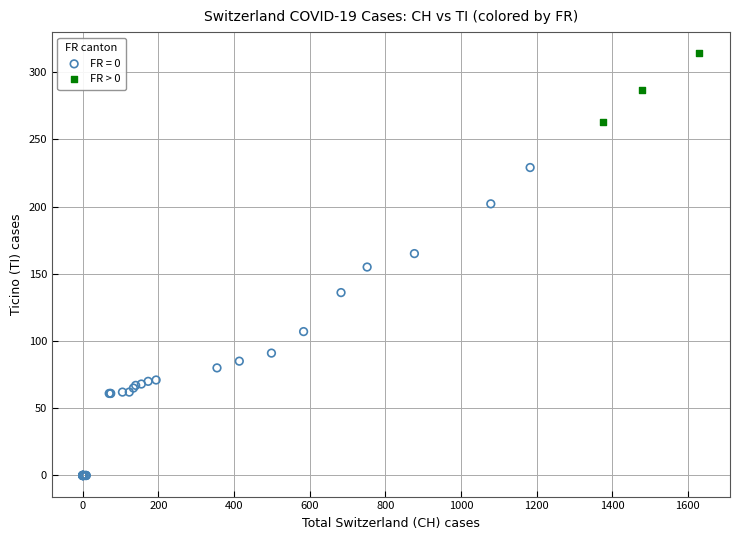

Which series has the widest spread of Y values?

FR = 0